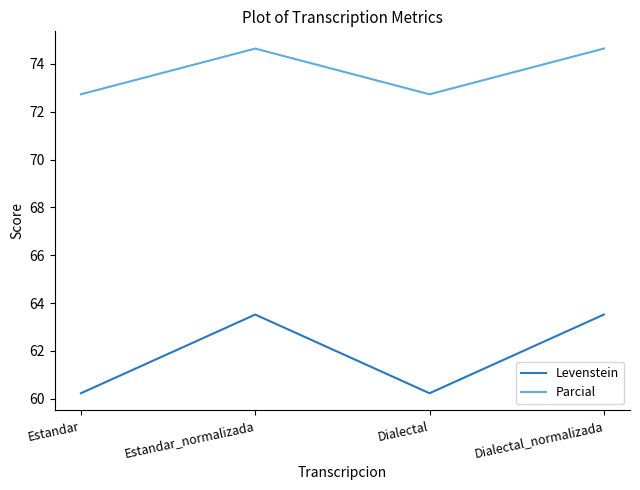

True or false: Levenstein and Parcial intersect in this chart.

False